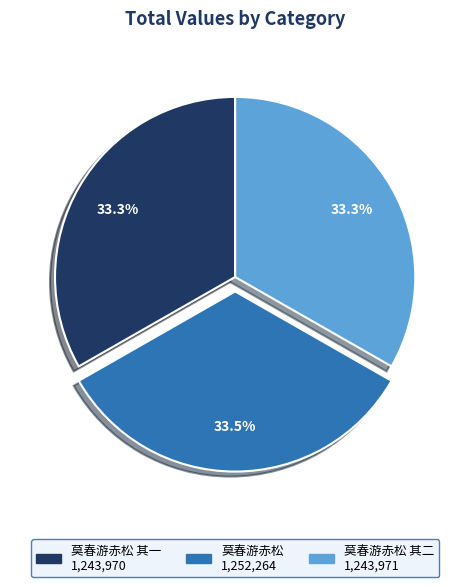

How many slices are in this pie chart?

3